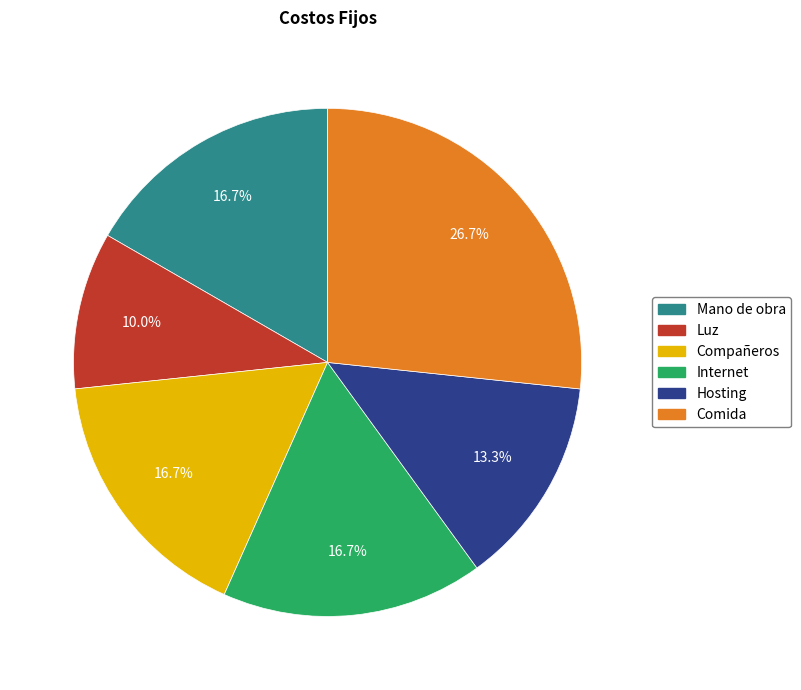

Do Hosting and Comida together represent more than half of the pie?

No